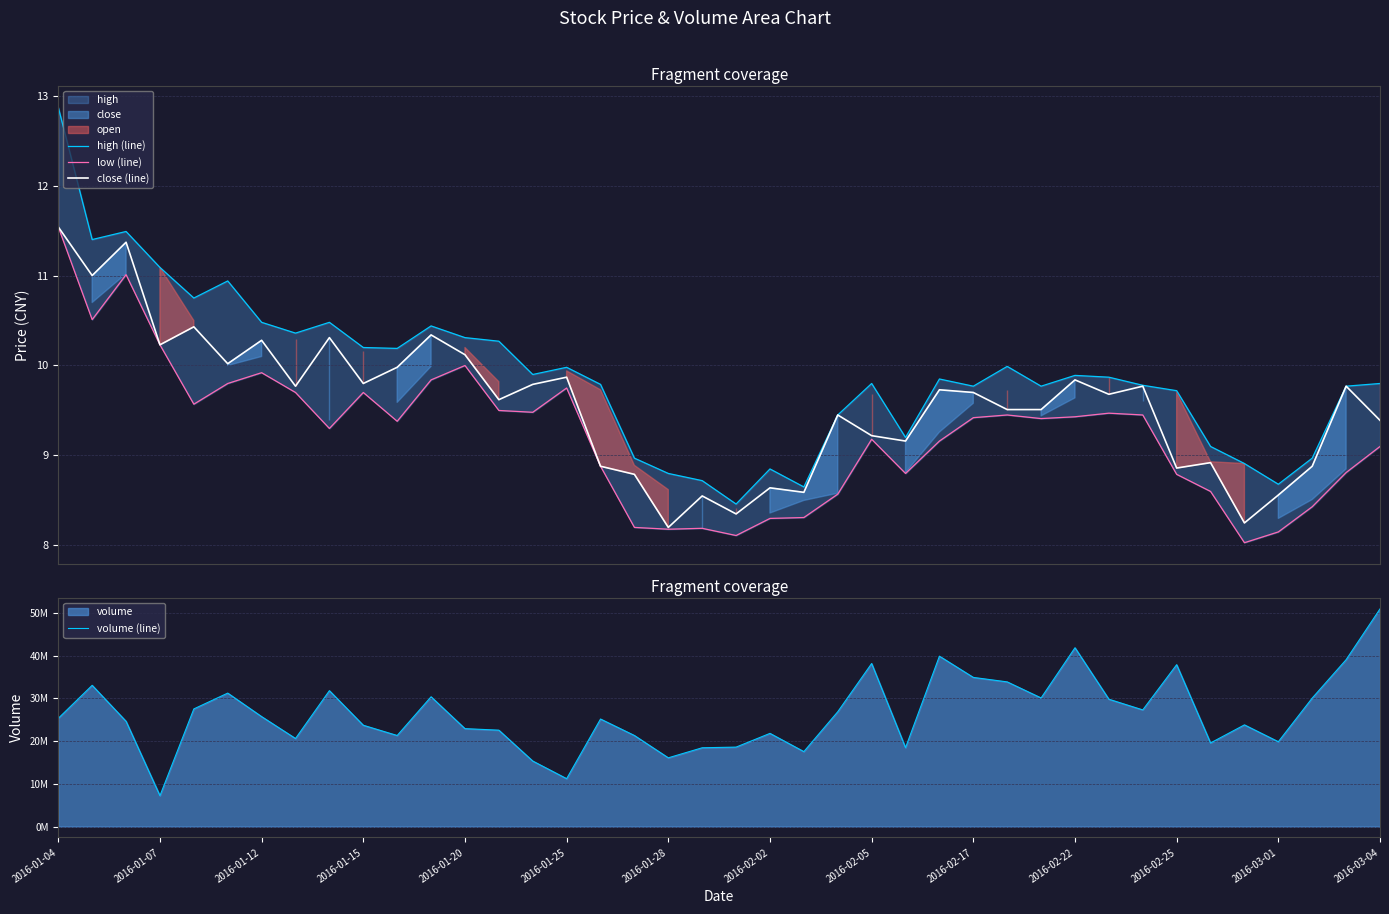

What is the lowest value of the close (line) series?

8.2